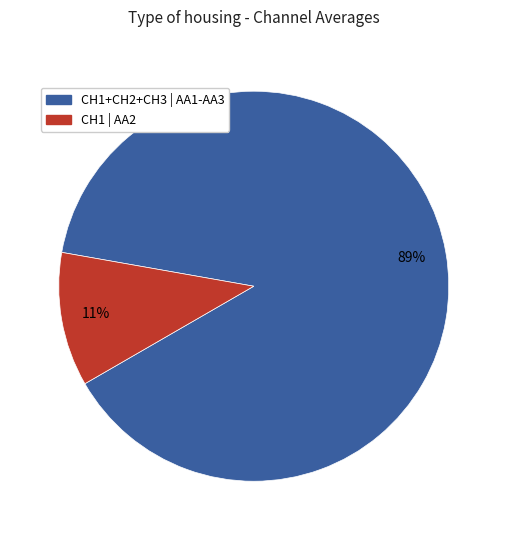

To the nearest percent, what is the difference between the largest and smallest slice percentages?

78%